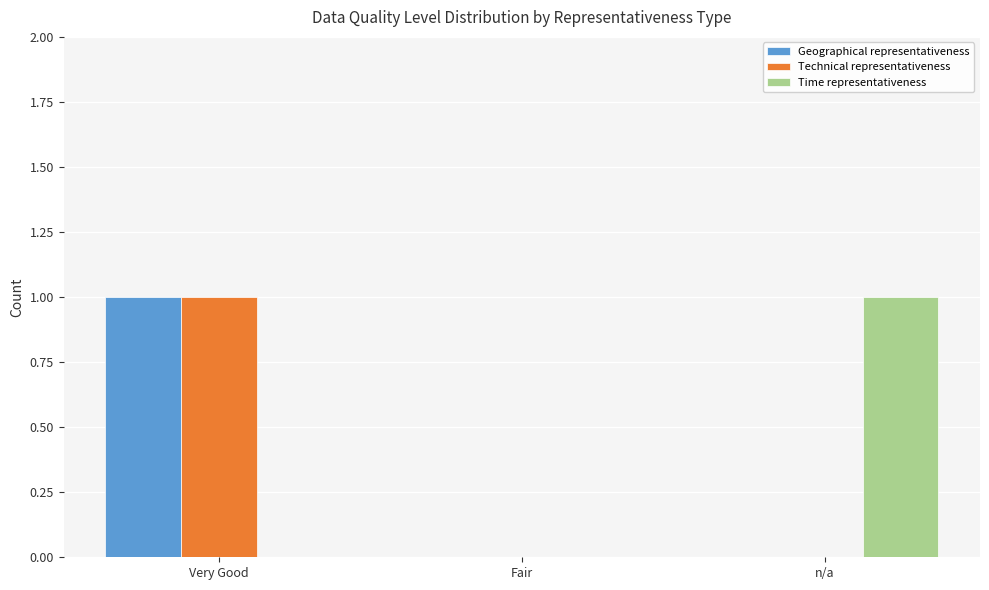

Reading right to left, list all the values displayed in this chart.

Geographical representativeness: 0	0	1
Technical representativeness: 0	0	1
Time representativeness: 1	0	0